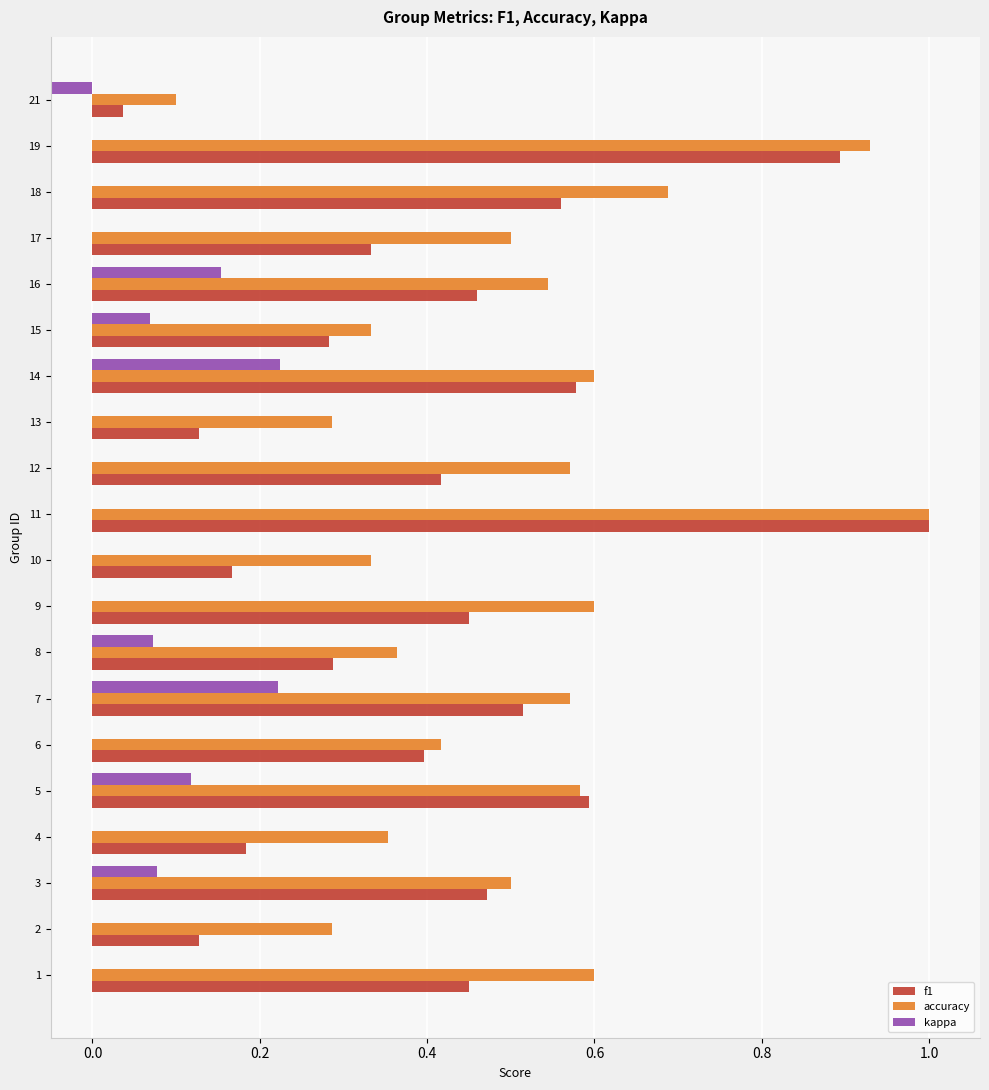

Rank the series at 15 from highest to lowest value.

accuracy, f1, kappa